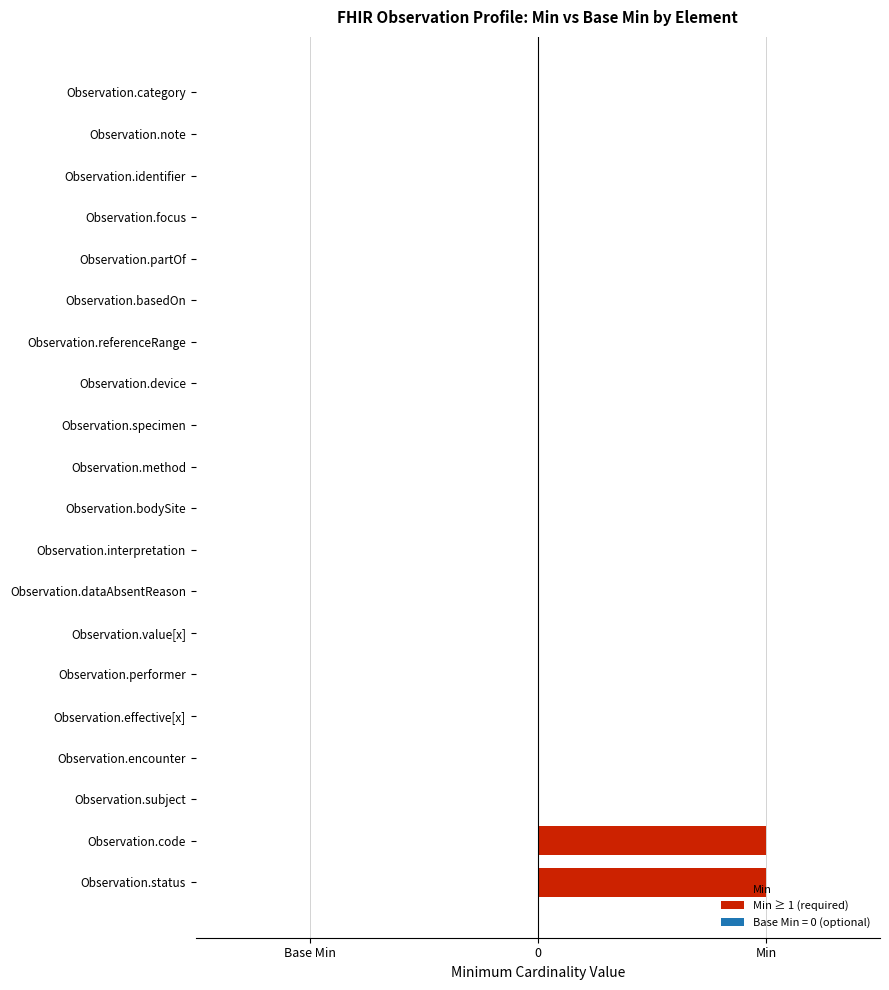

Are the bars grouped side by side (vs. stacked)?

No